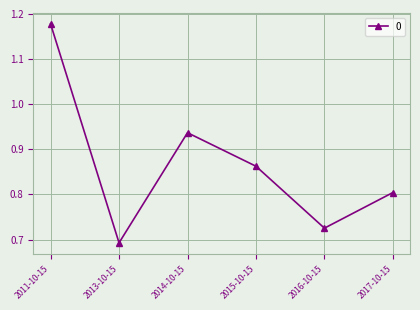

Rank the categories by value from lowest to highest.

2013-10-15, 2016-10-15, 2017-10-15, 2015-10-15, 2014-10-15, 2011-10-15